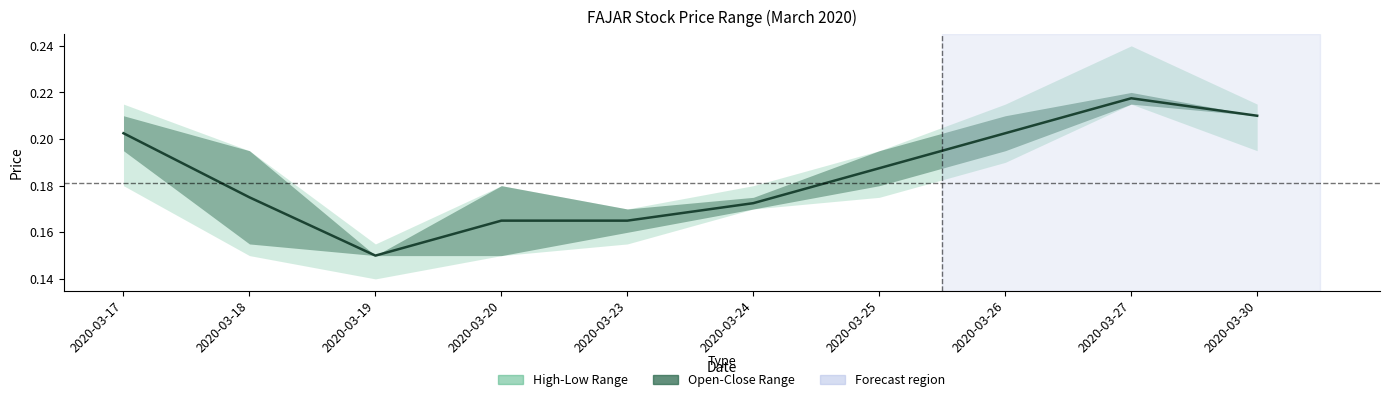

What is the value of the 6th point from the left?

0.2